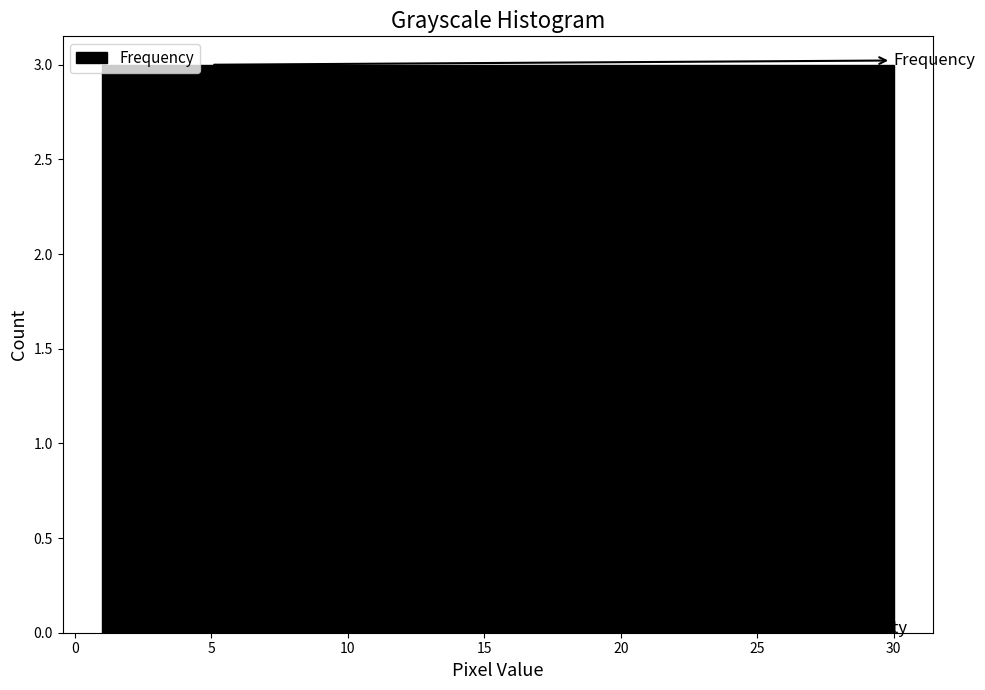

Reading left to right, transcribe this chart: for each bar, give the range it covers on the x-axis and its height. Neither the bar edges nor the heights are printed on the chart, so give them approximately, as read against the axes.

1.0 to 3.9: 3
3.9 to 6.8: 3
6.8 to 9.7: 3
9.7 to 12.6: 3
12.6 to 15.5: 3
15.5 to 18.4: 3
18.4 to 21.3: 3
21.3 to 24.2: 3
24.2 to 27.1: 3
27.1 to 30.0: 3